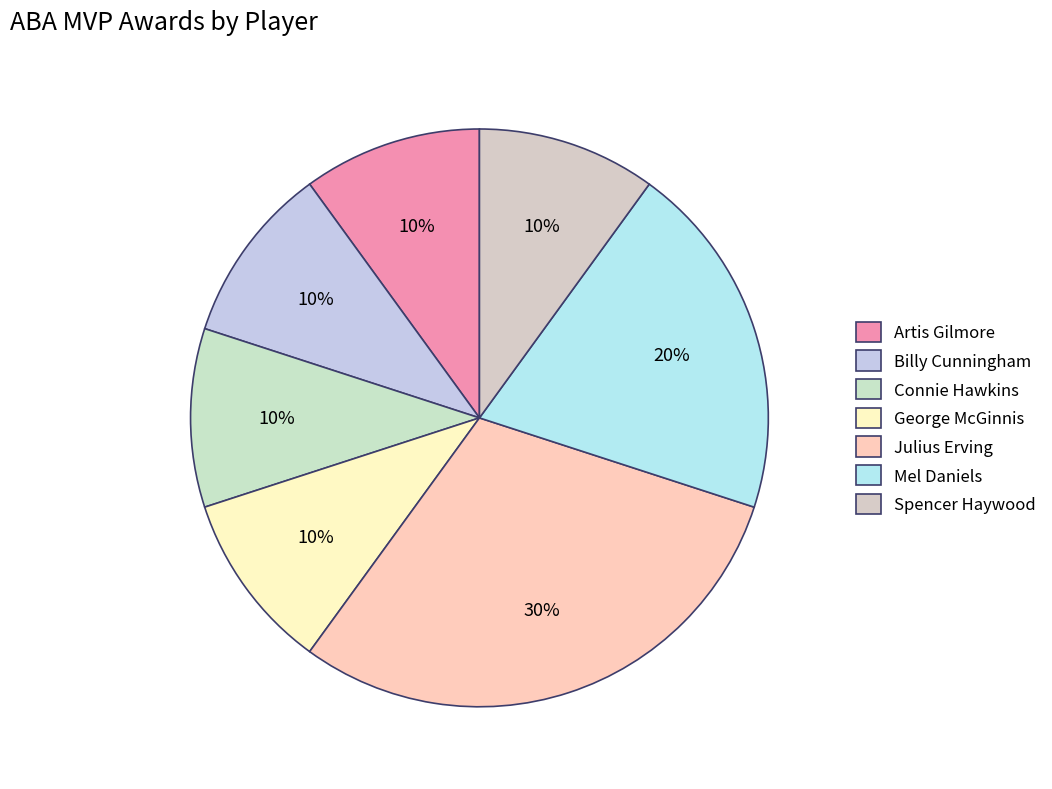

Is it true that Julius Erving is 16% of the pie?

False